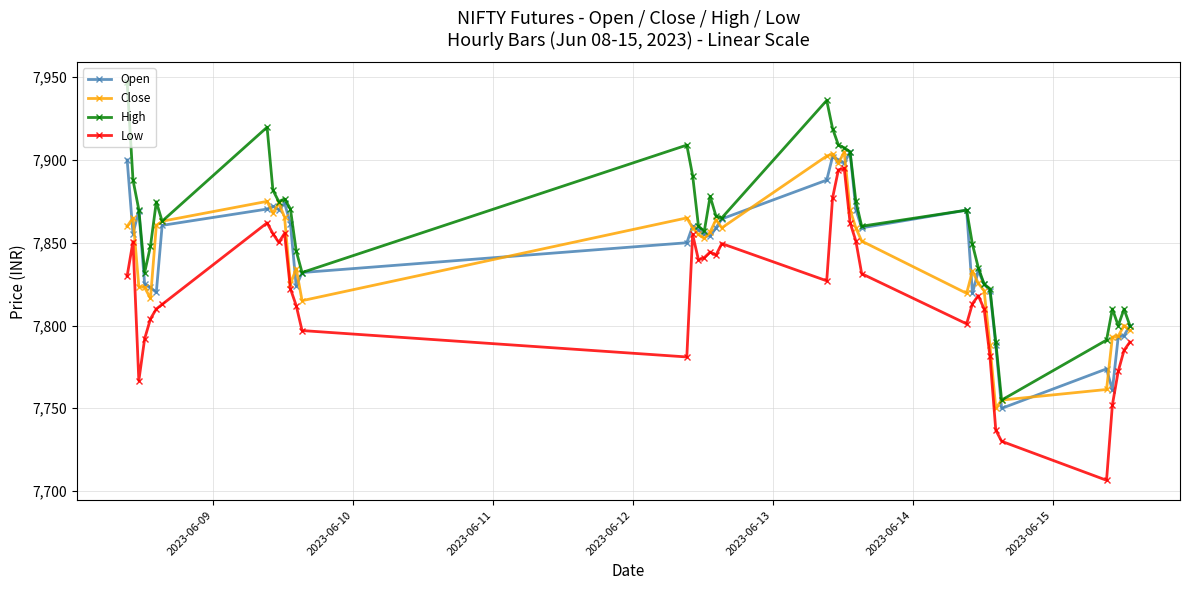

Which series has the largest total across all categories?

High